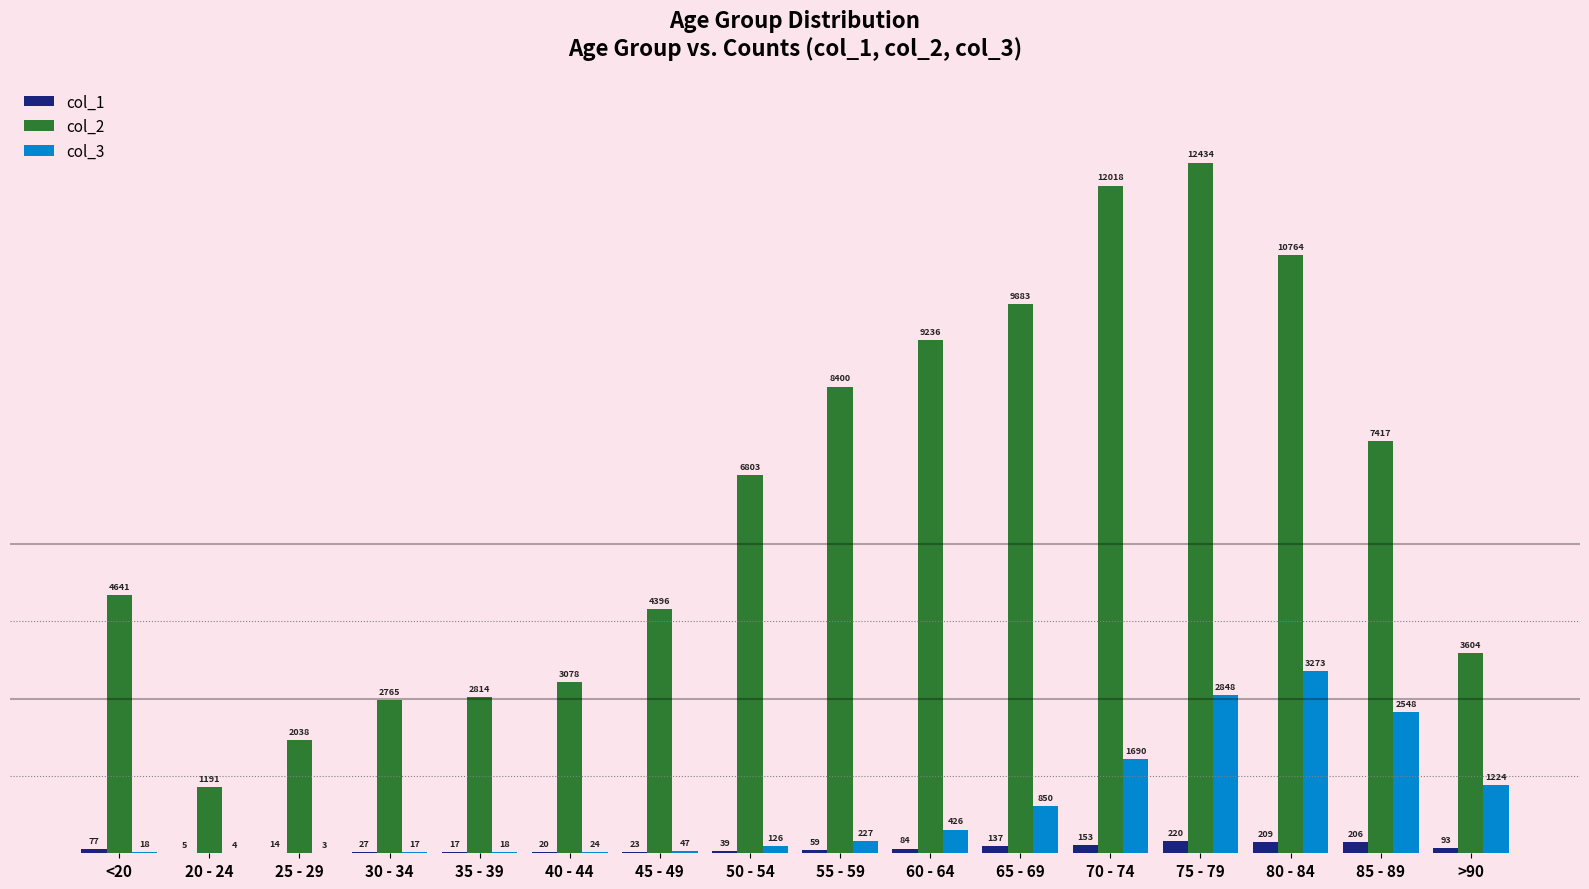

What is the maximum value shown in the chart?

12434